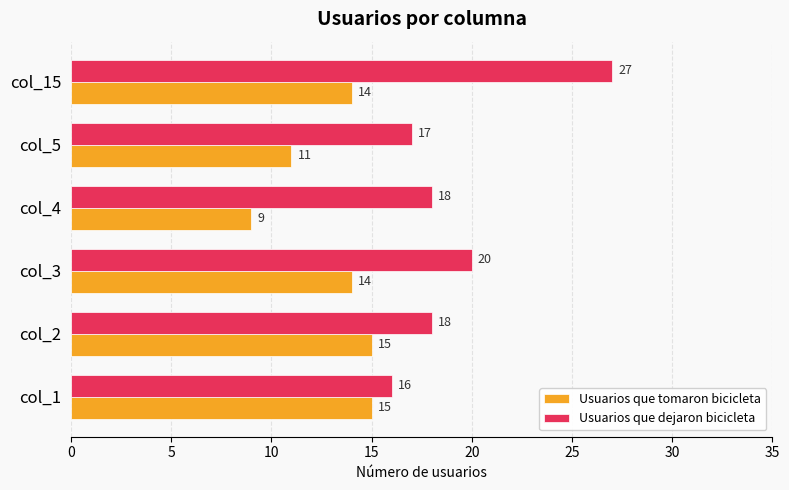

What is the spread (max minus min) of values at col_3?

6